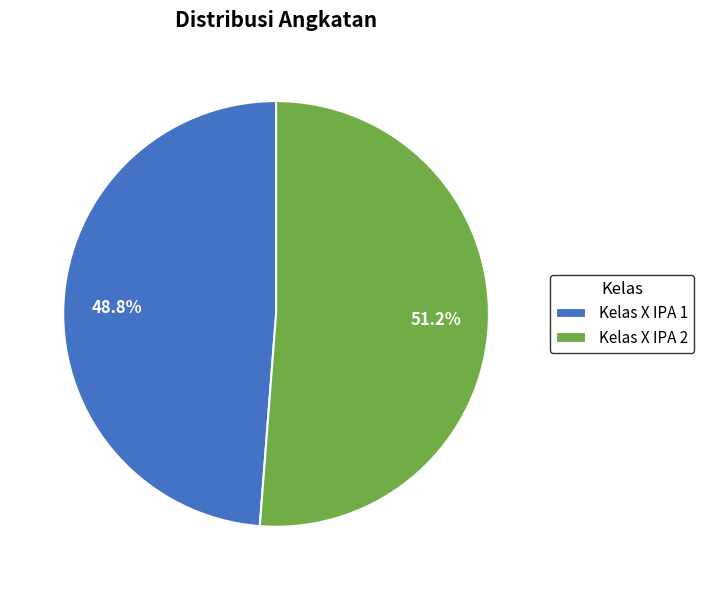

Is it true that Kelas X IPA 2 is 60% of the pie?

False